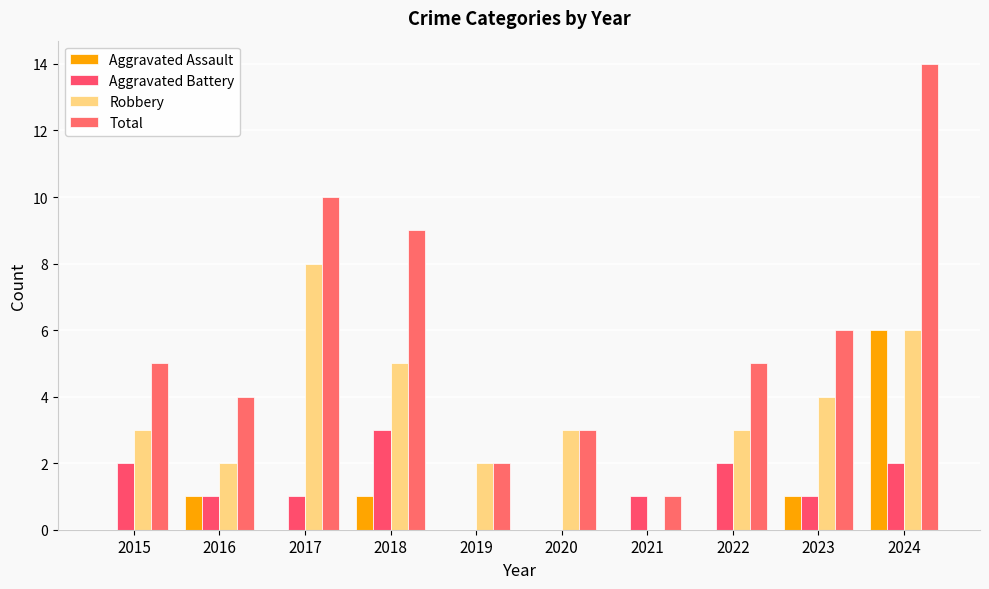

The Robbery series shows 4 at 2023. True or false?

True